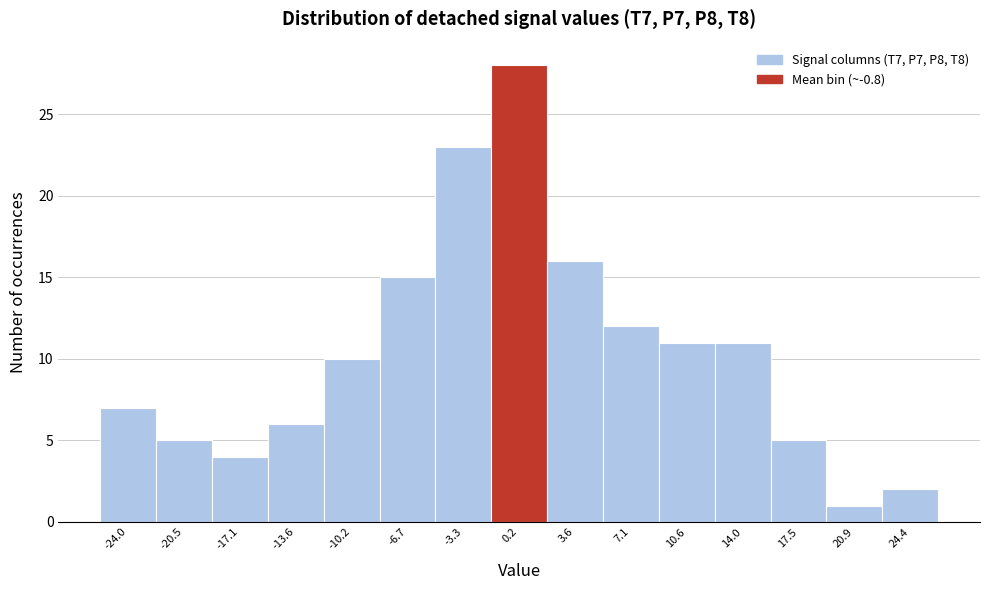

Which range on the x-axis has the tallest bar?

-1.5 to 2.0